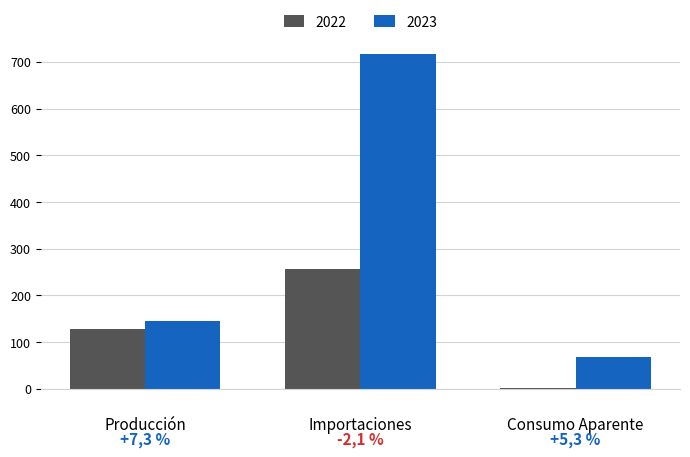

What are all the series names shown in the legend?

2022, 2023